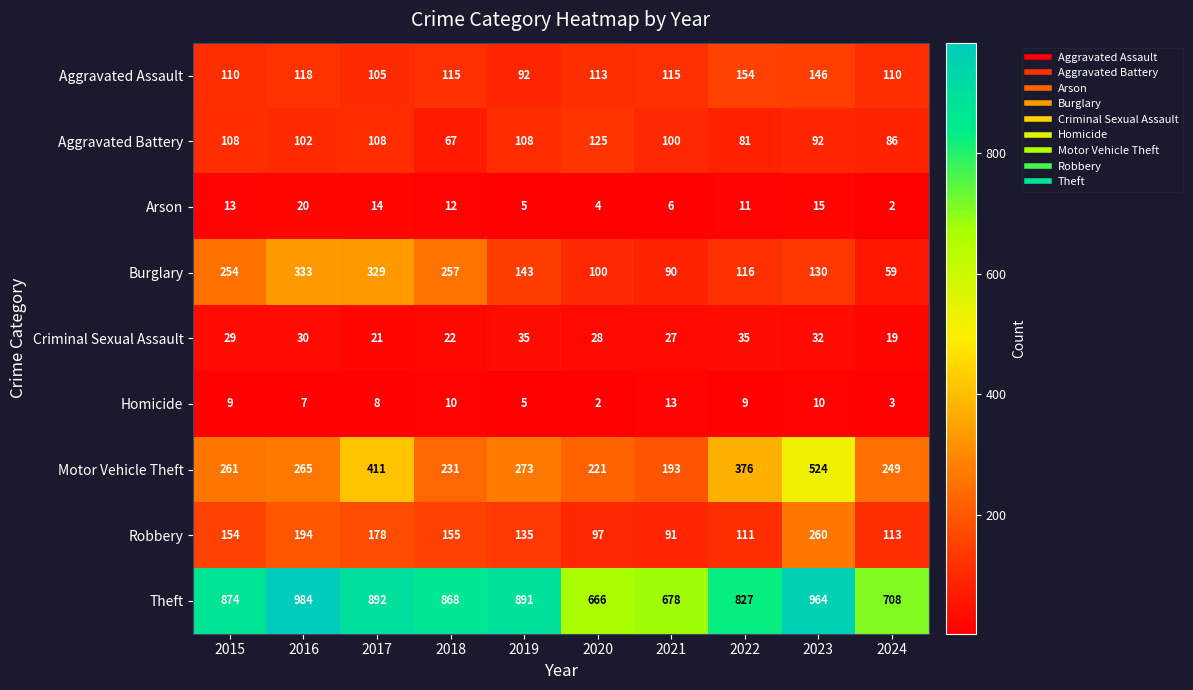

What is the approximate value of Aggravated Battery at 2019, to the nearest 5?

110